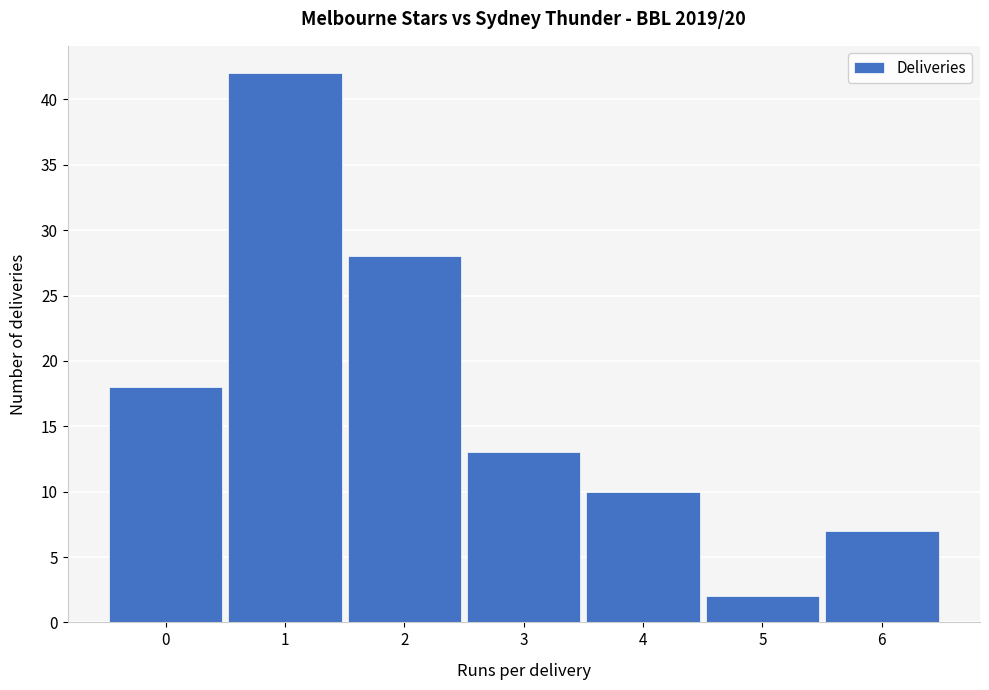

Reading left to right, what are all the values shown in this chart?

18	42	28	13	10	2	7